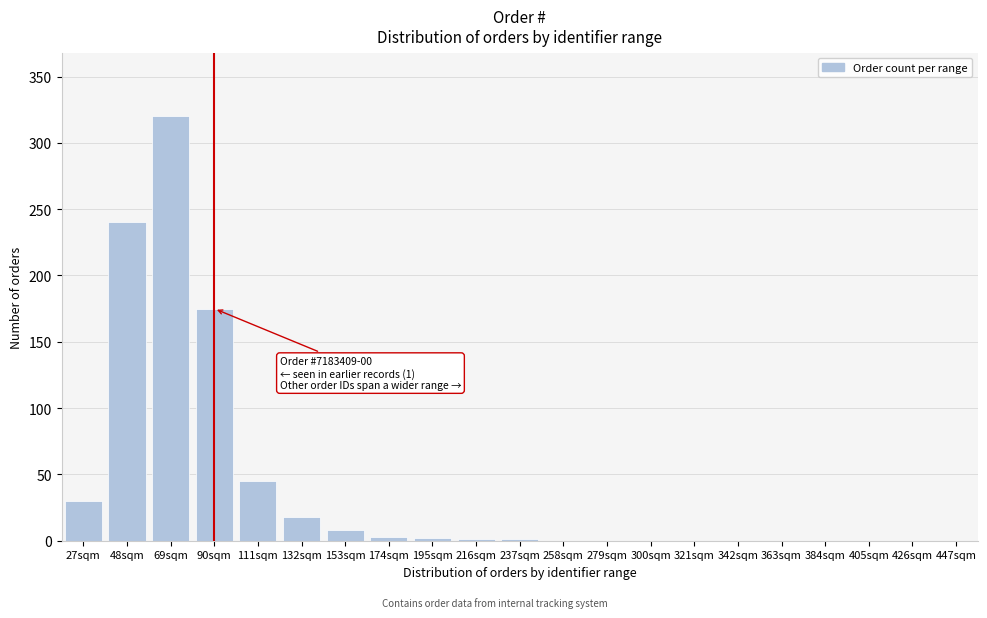

What is the change in value from 132sqm to 300sqm?

-18